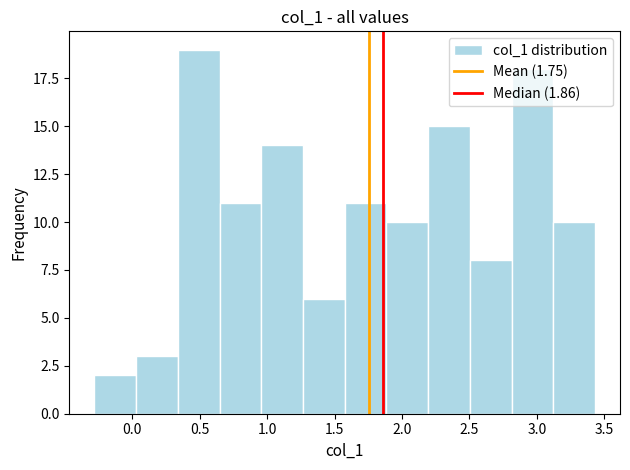

Reading left to right, list every bar in this chart as the range it spans on the x-axis followed by its height. Neither the bar edges nor the heights are printed on the chart, so give them approximately, as read against the axes.

-0.30 to 0.05: 2
0.05 to 0.35: 3
0.35 to 0.65: 19
0.65 to 0.95: 11
0.95 to 1.25: 14
1.25 to 1.55: 6
1.55 to 1.90: 11
1.90 to 2.20: 10
2.20 to 2.50: 15
2.50 to 2.80: 8
2.80 to 3.10: 18
3.10 to 3.45: 10